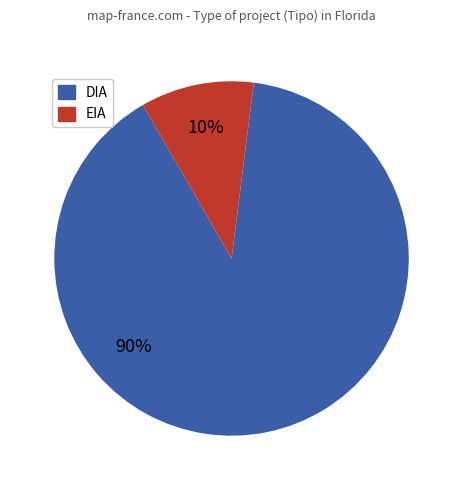

What is the largest slice in the pie chart?

DIA